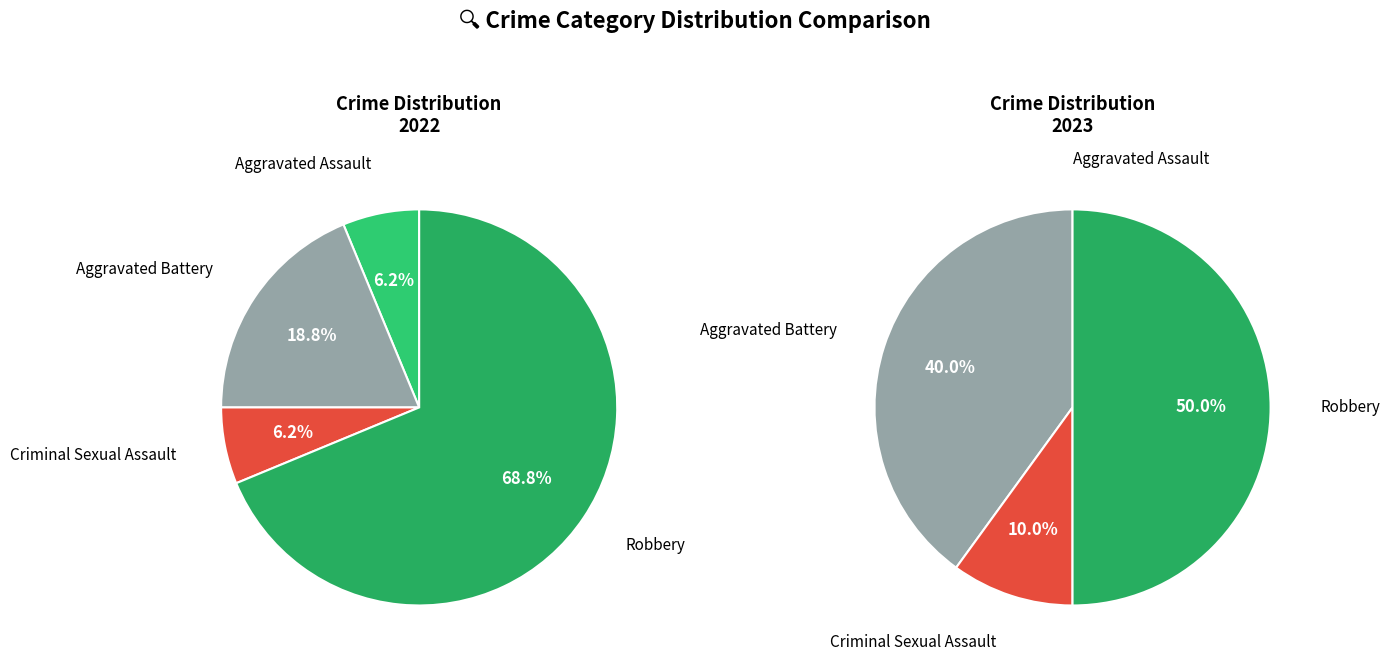

What portion of the pie excludes Aggravated Assault?

93.8%